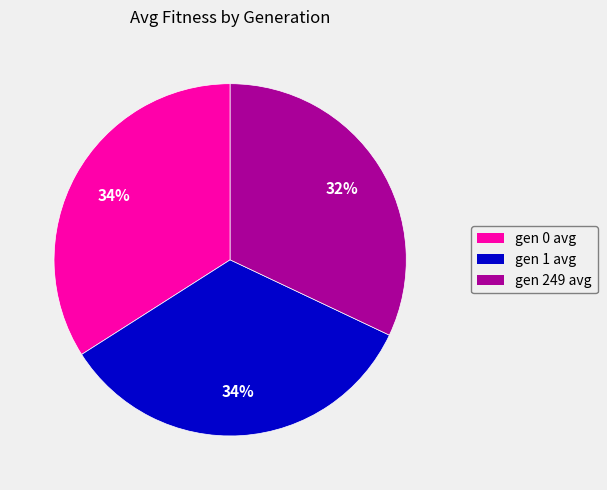

How many segments does this pie chart have?

3